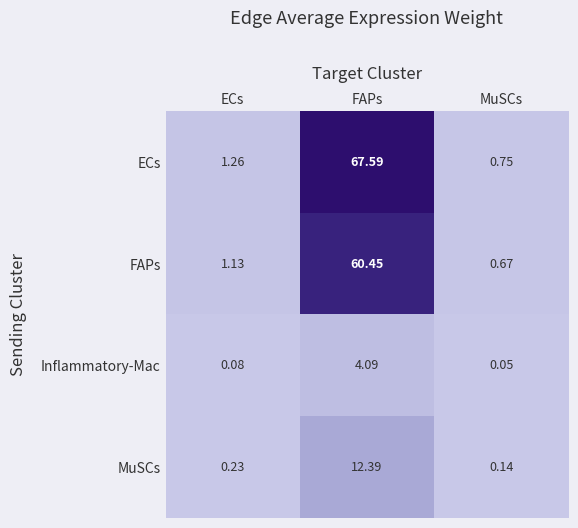

Which series has the widest spread of values?

ECs